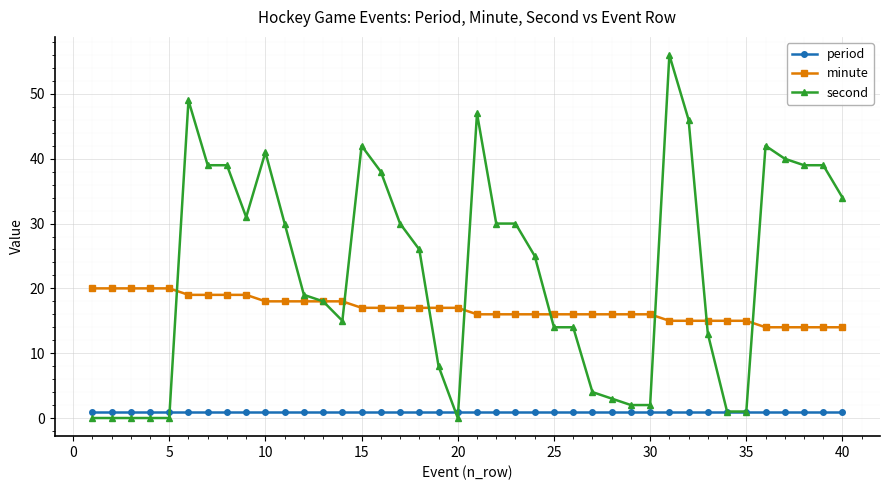

True or false: period and second intersect in this chart.

True